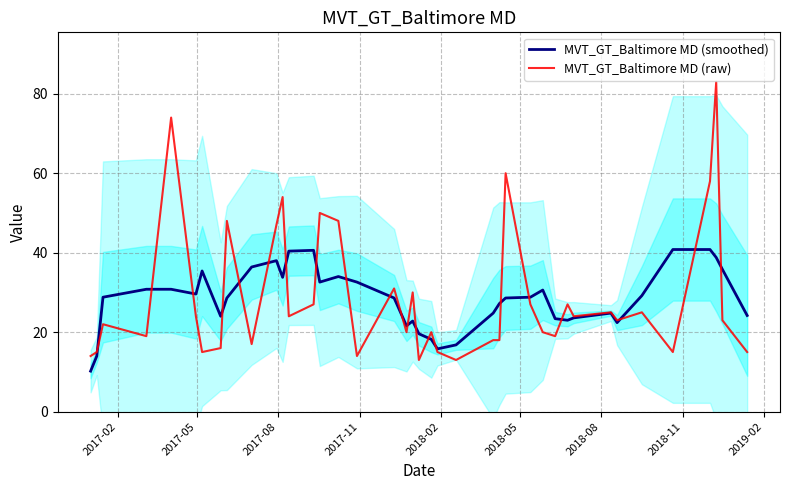

Which series has the largest total across all categories?

MVT_GT_Baltimore MD (raw)